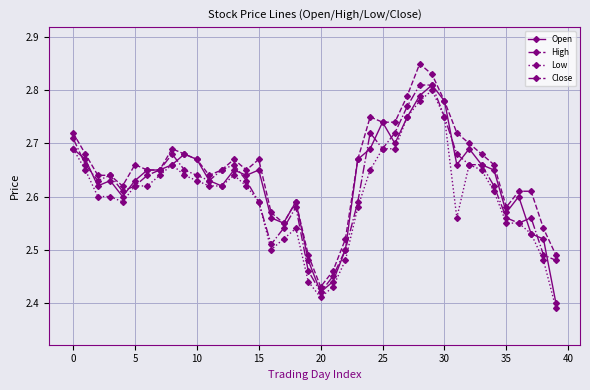

At how many categories does at least one series exceed 2?

40